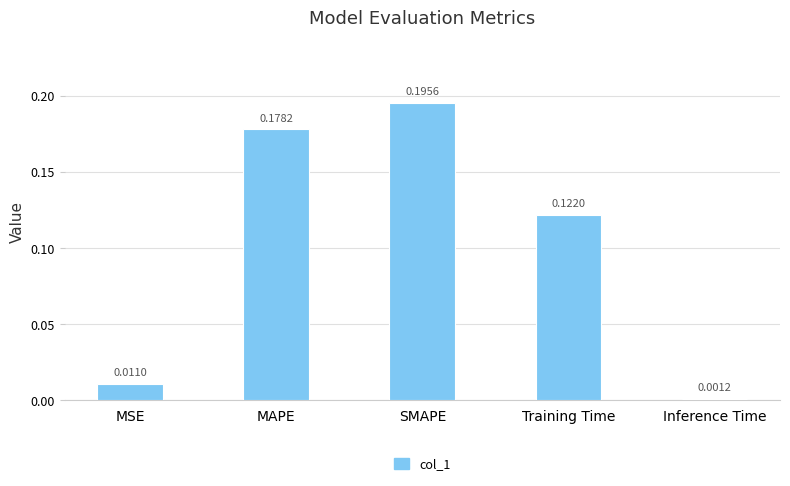

Which label corresponds to the largest value in the chart?

SMAPE